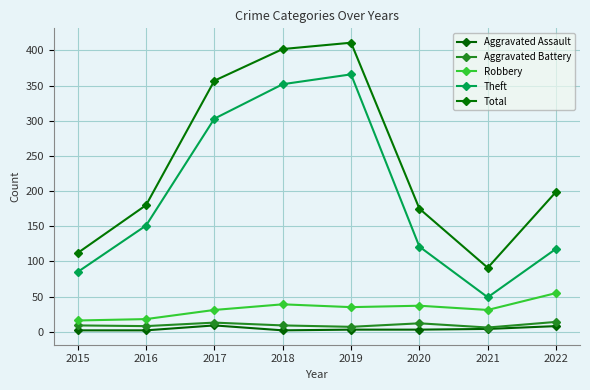

What is the average value of the Aggravated Assault series?

4